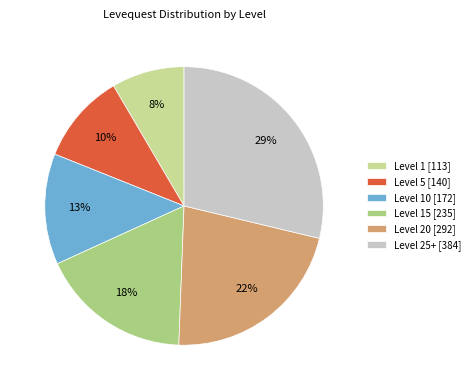

True or false: Level 5 [140] accounts for 17% of the total.

False